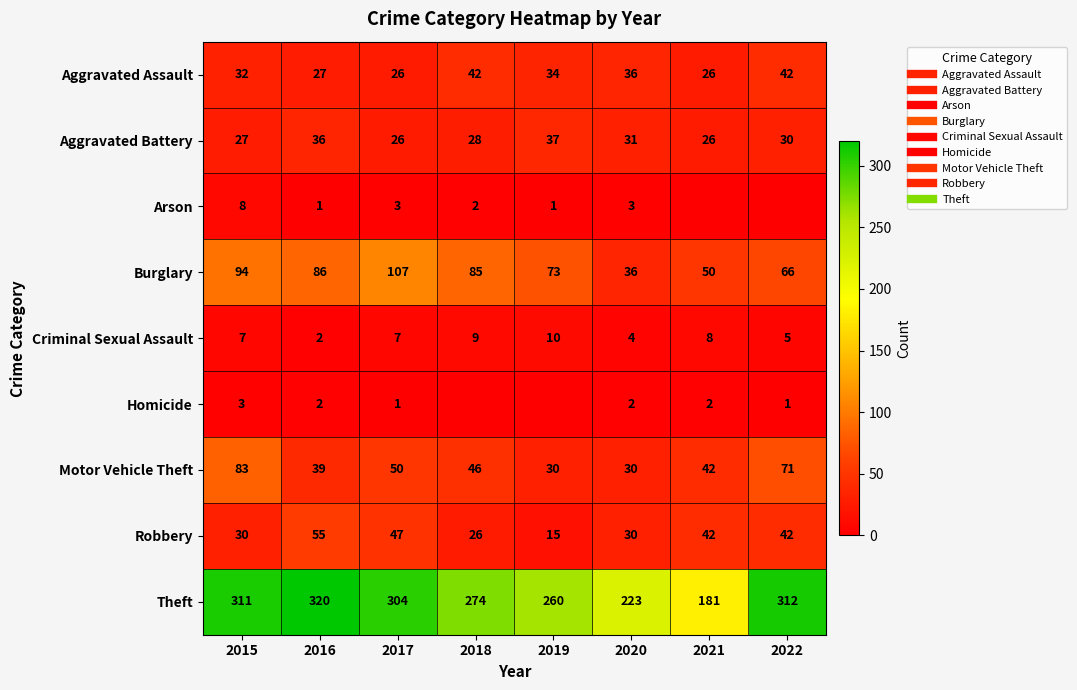

Which series has the largest total across all categories?

Theft